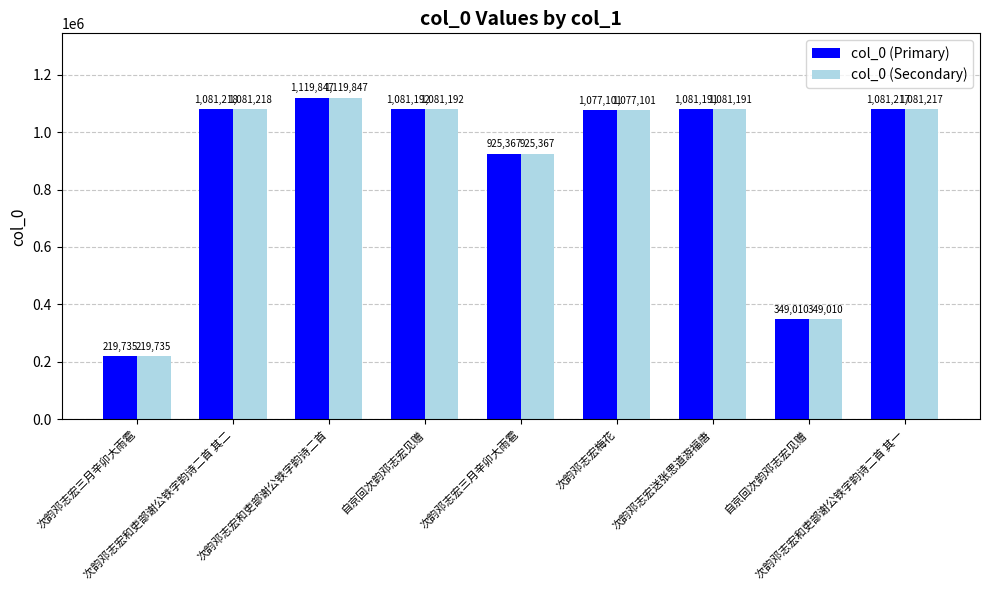

At which category is the sum across all series the highest?

次韵邓志宏和吏部谢公铁字韵诗二首